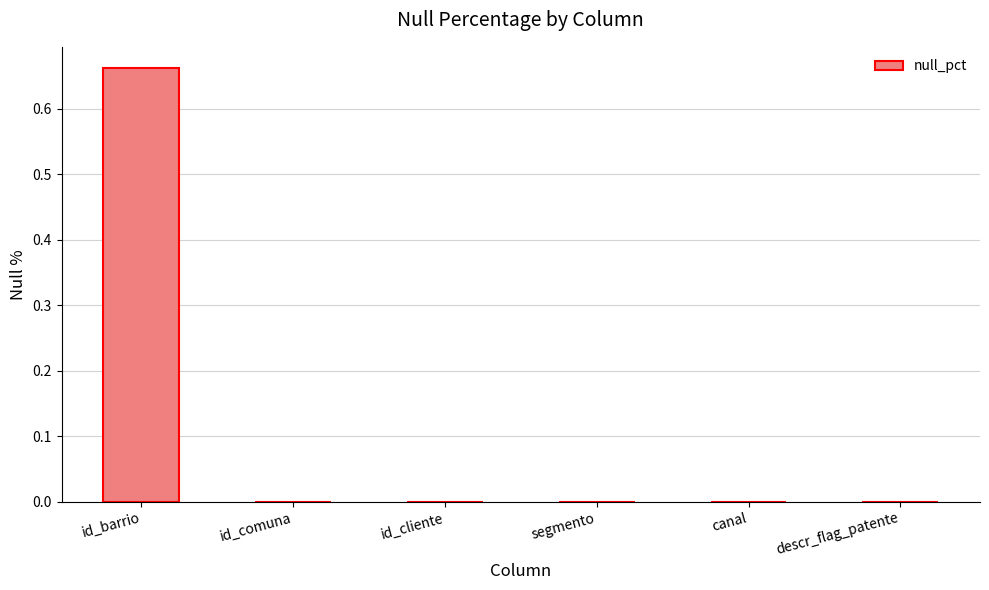

How many categories are shown in the chart?

6